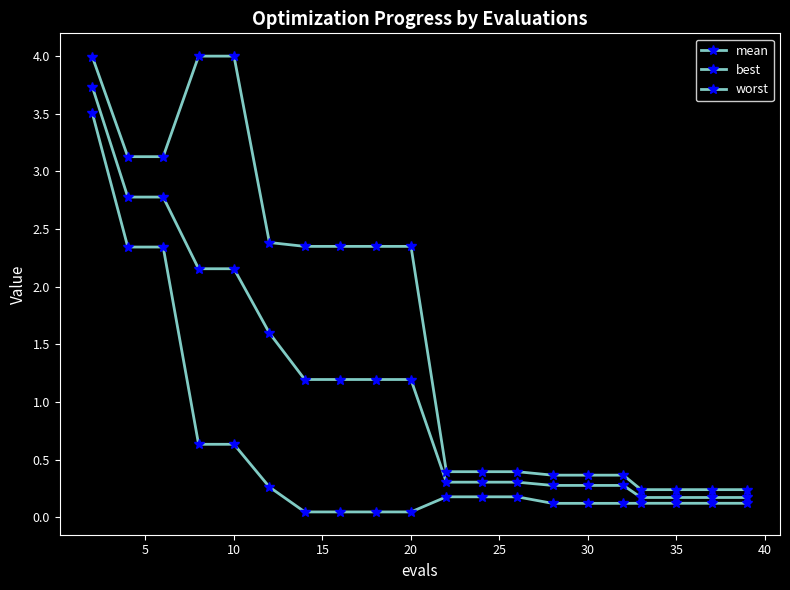

How many categories are shown in the chart?

20